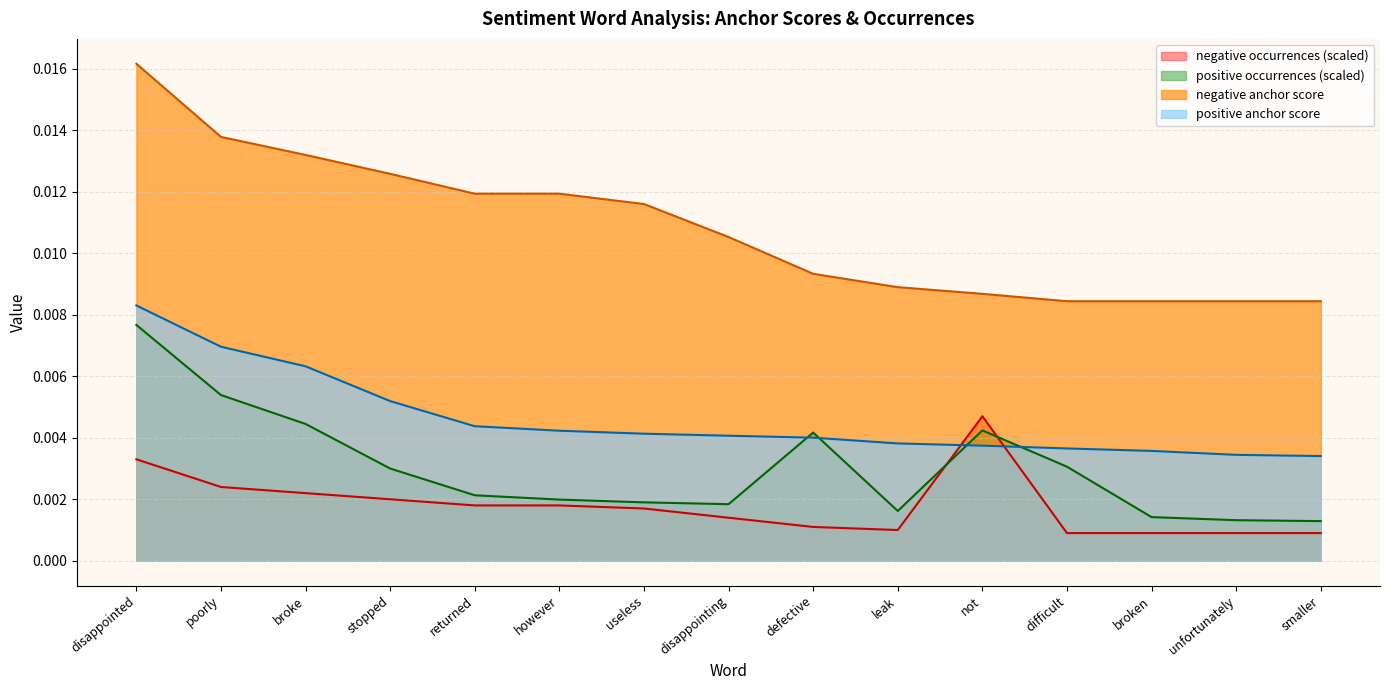

The positive occurrences series shows 0.0 at returned. True or false?

True